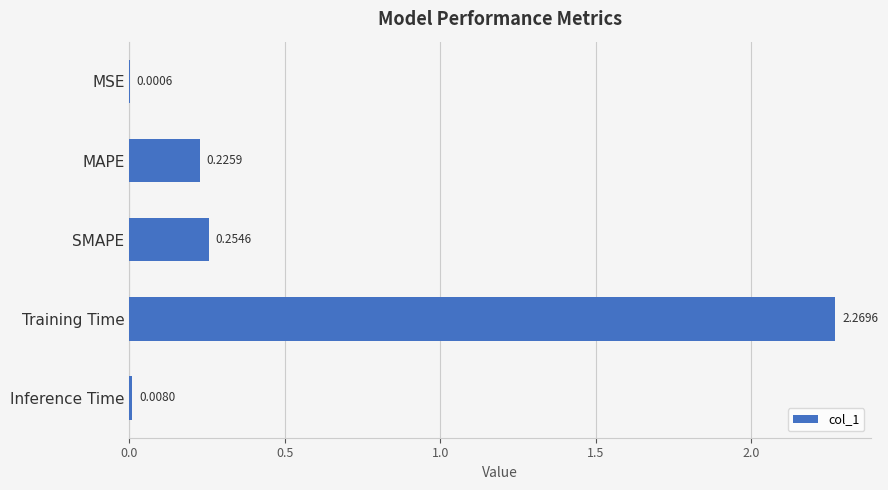

Where is the data nearest to the value 1?

SMAPE